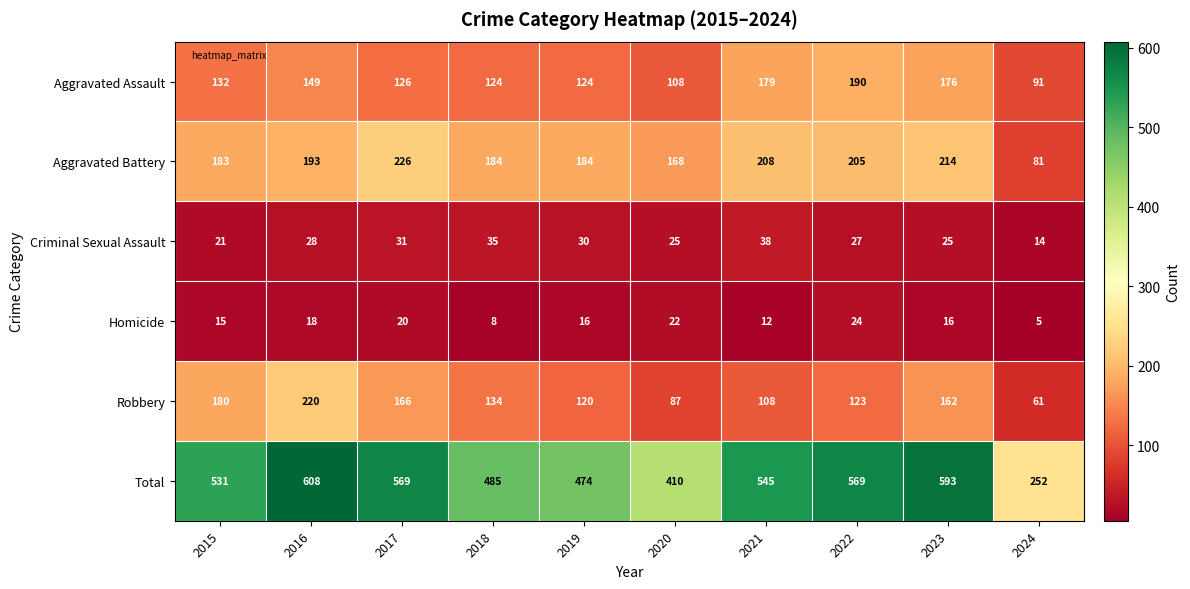

What is the smallest value displayed?

5